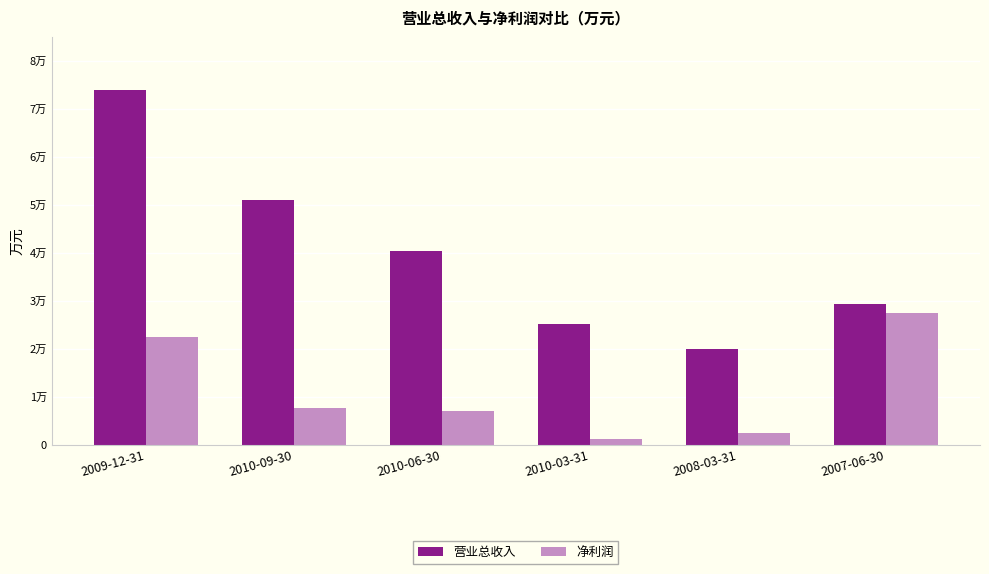

What are all the series names shown in the legend?

营业总收入, 净利润